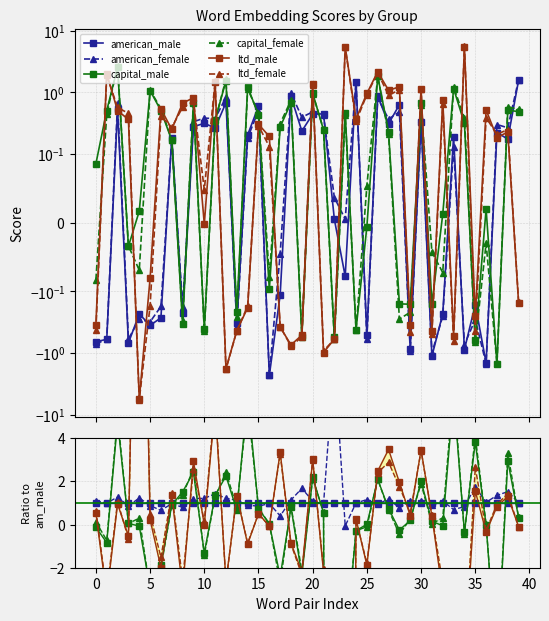

True or false: capital_female has a value of -0.1 at 8.

False